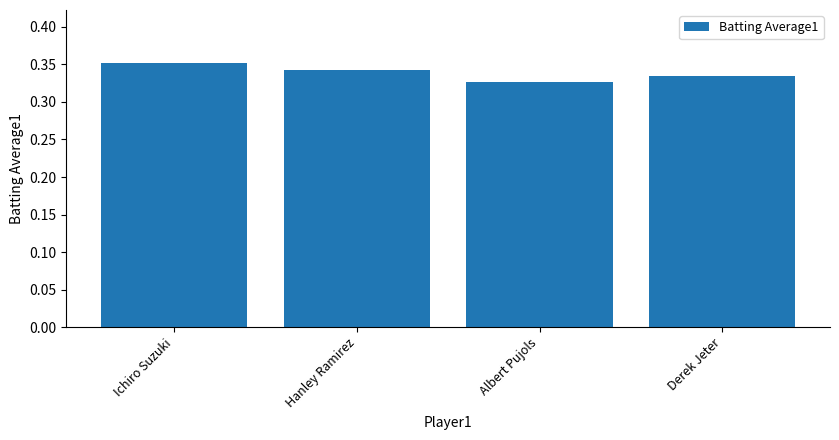

At which category does the chart reach its peak across all series?

Ichiro Suzuki